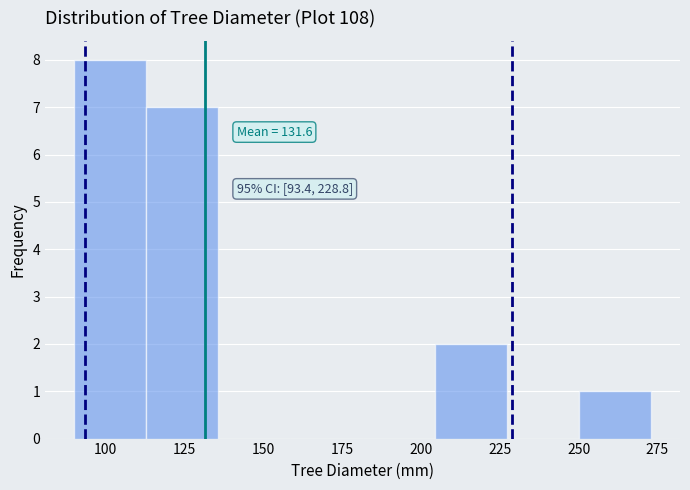

Which range on the x-axis has the tallest bar?

90 to 115